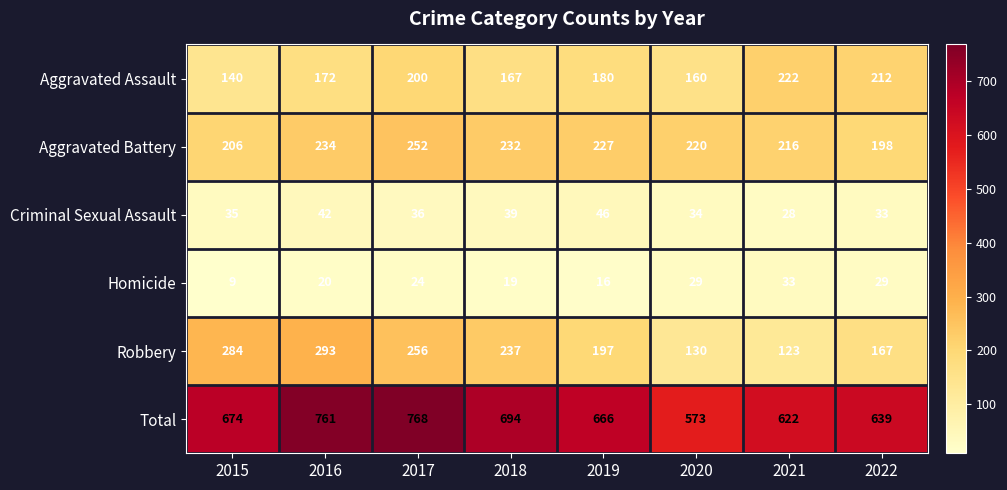

What is the sum of the Criminal Sexual Assault values at 2016 and 2021?

70